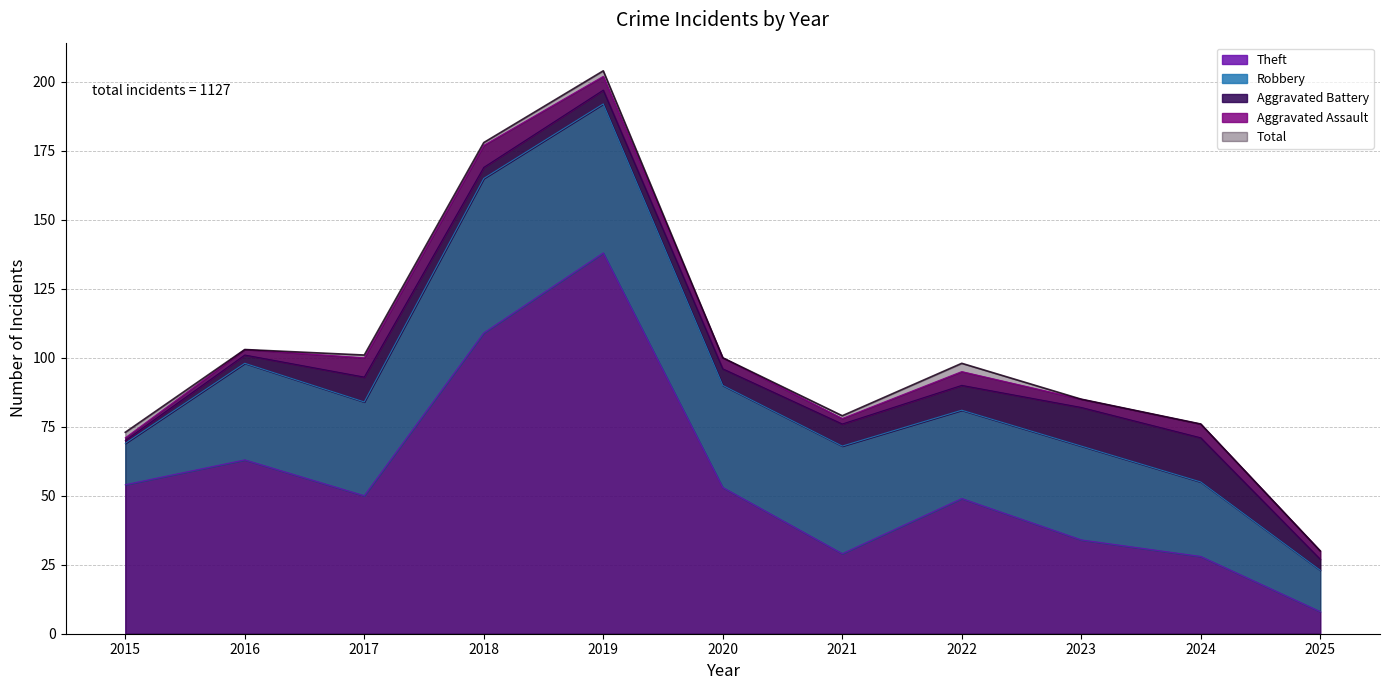

True or false: Total has more than 1 interior local peaks.

True